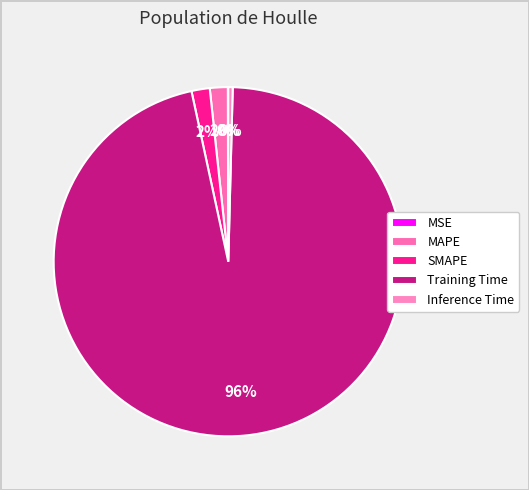

What percentage is NOT represented by Inference Time?

99.6%